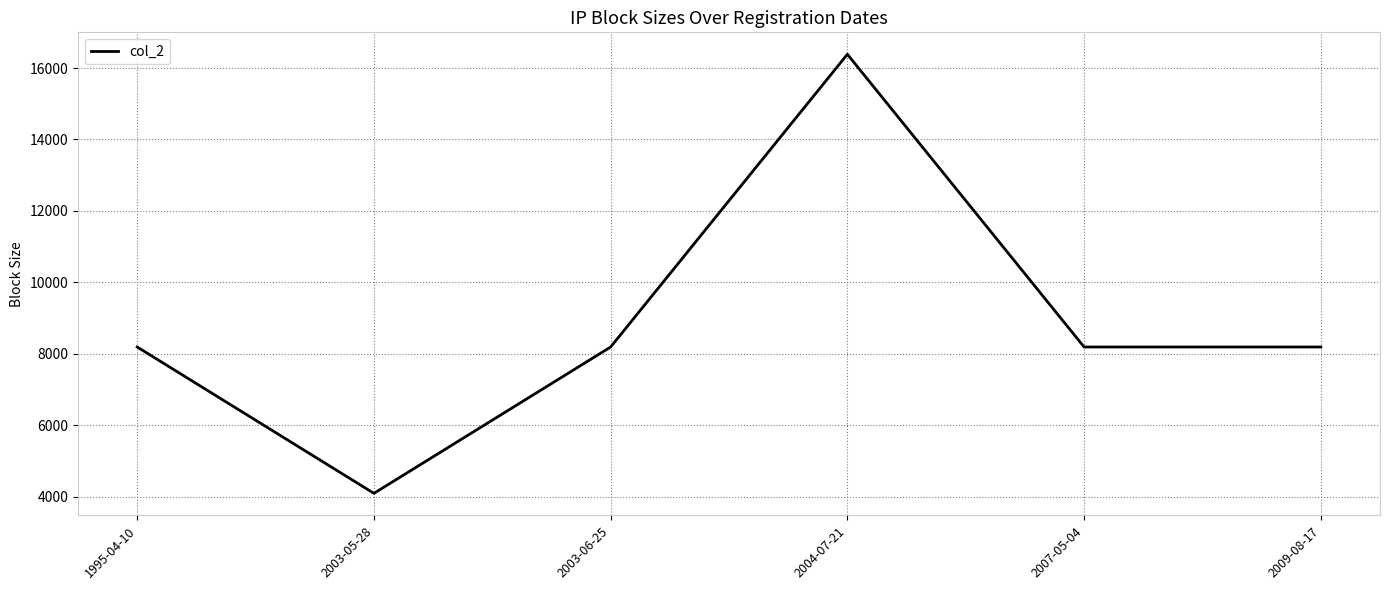

How many categories are shown in the chart?

6